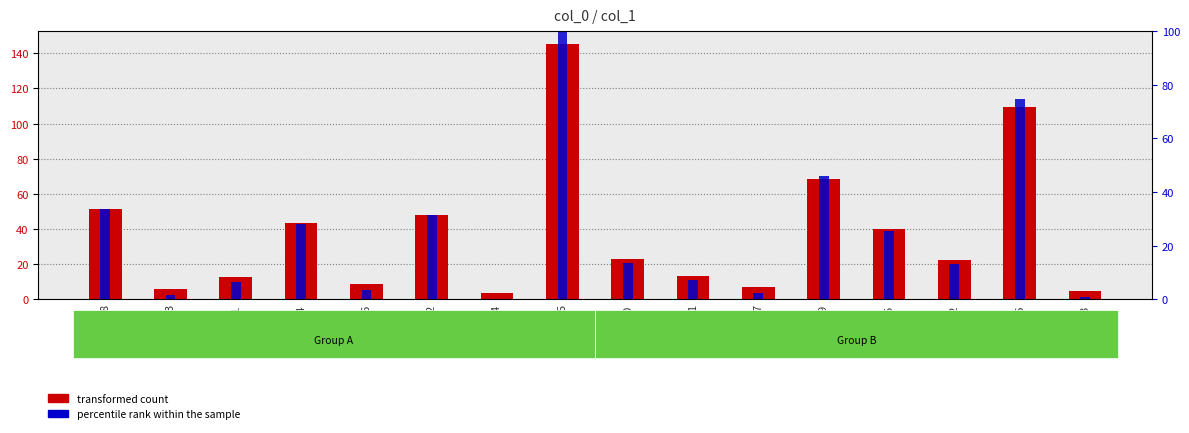

At which label does percentile rank within the sample reach its peak?

5